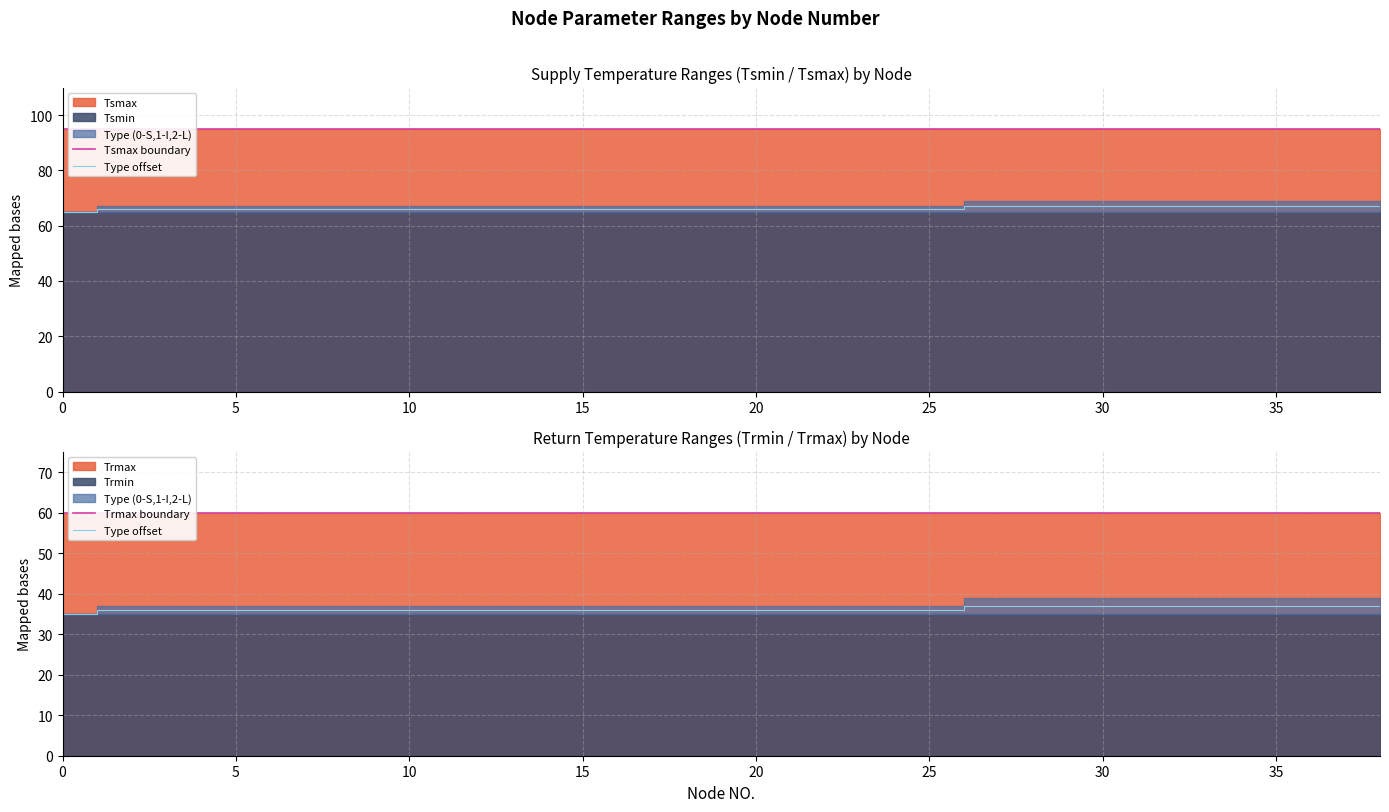

What is the sum of all Tsmax boundary values?

3705